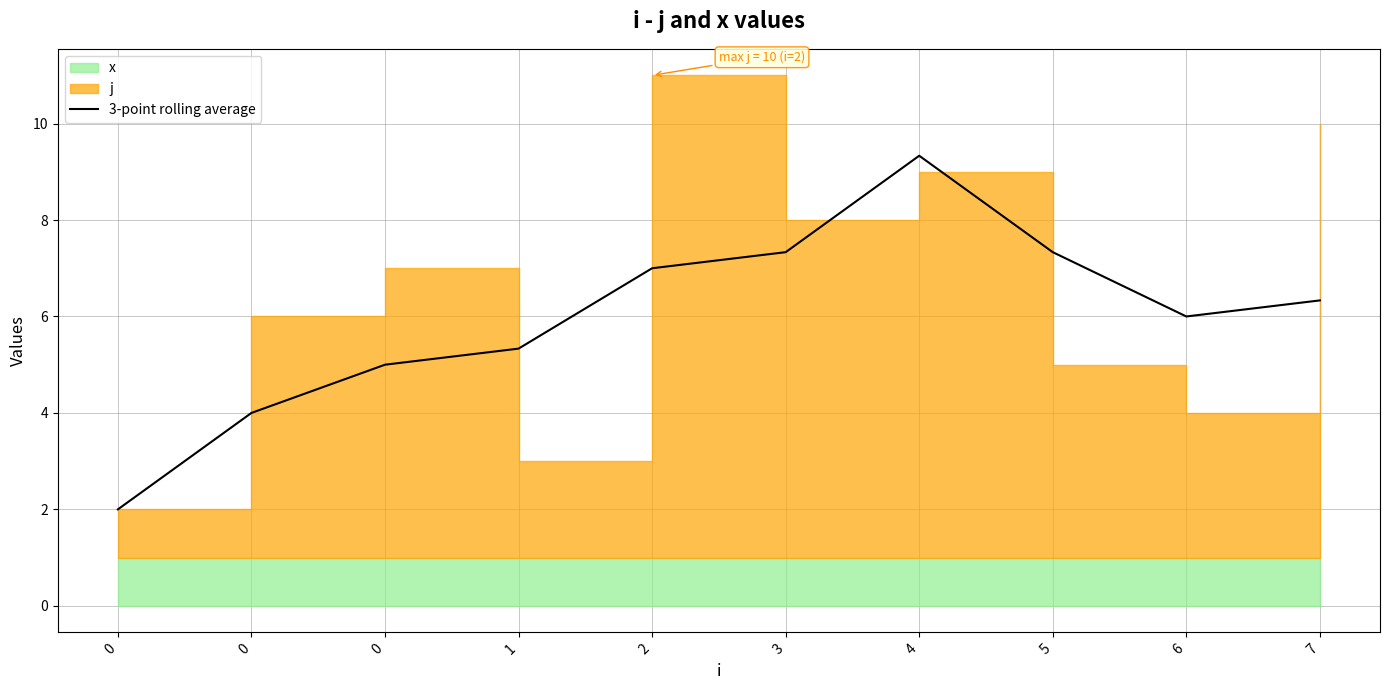

At which category does the data reach its first local peak?

4